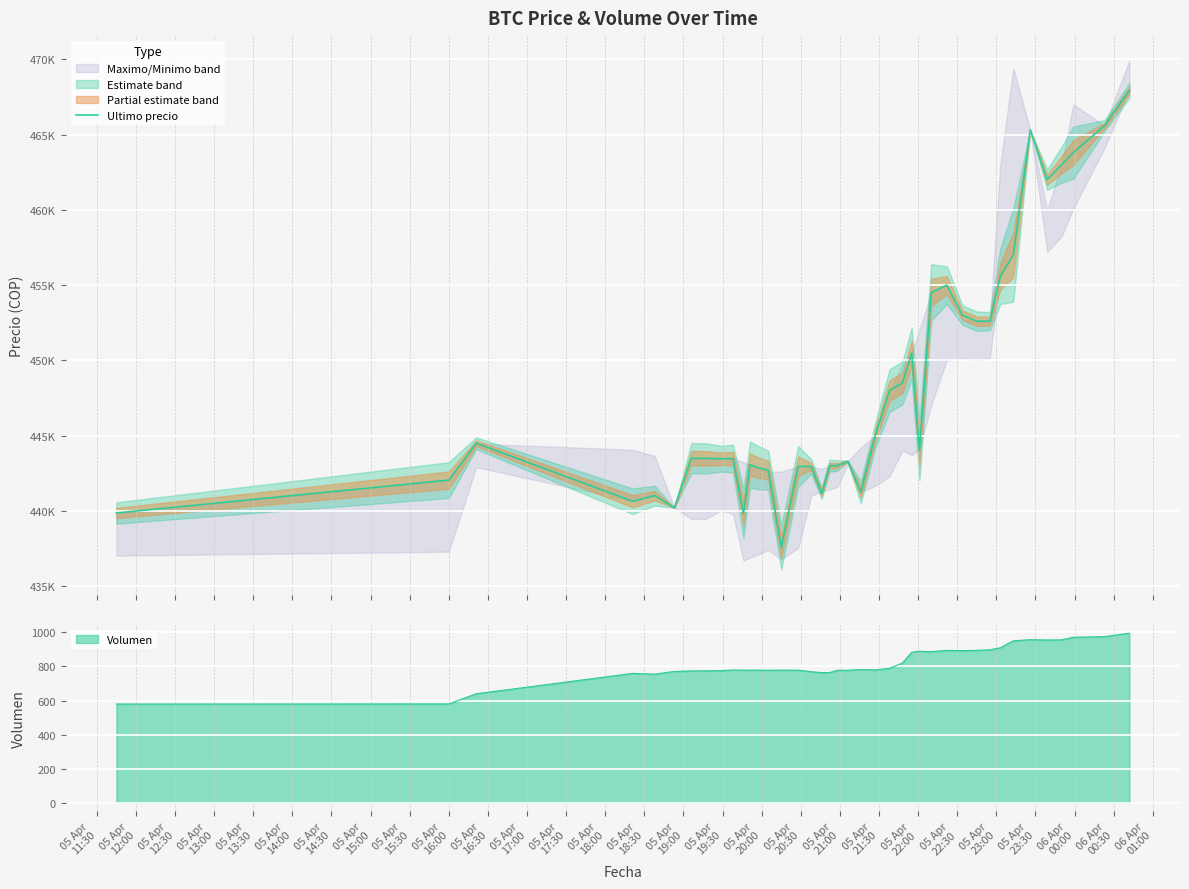

Reading left to right, list all the values displayed in this chart.

439856	442042	444489	440637	441009	440200	443496	443485	443462	443472	439823	443069	442876	442693	437562	442954	442943	441154	442996	443007	443293	441238	444989	447988	448500	450472	444005	454509	454999	452998	452600	452599	455589	457000	465301	462000	462999	463801	465595	467932